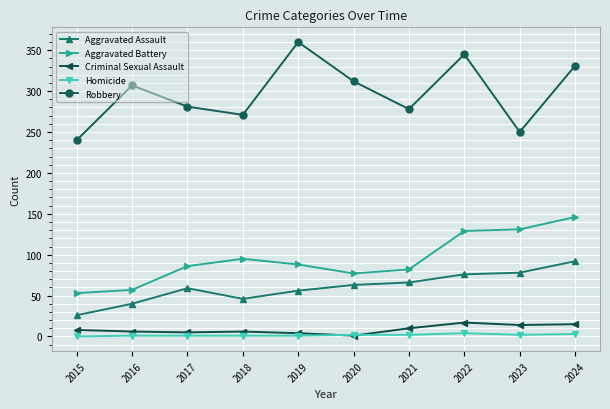

What is the approximate value of Criminal Sexual Assault at 2015, to the nearest 5?

10